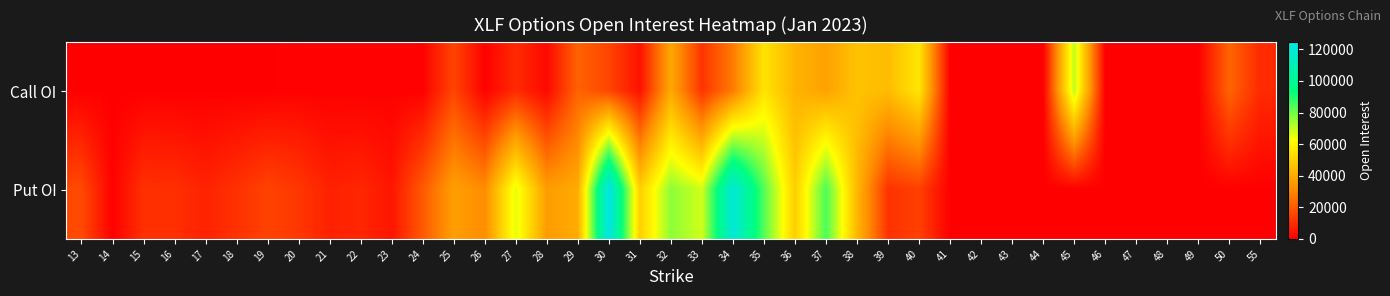

Reading left to right, extract all data points from this chart.

Call OI: 13=11	14=5	15=6	16=8	17=15	18=13	19=20	20=692	21=317	22=255	23=429	24=423	25=15413	26=597	27=9472	28=2049	29=22109	30=15443	31=4011	32=38743	33=11596	34=27434	35=55046	36=42140	37=37117	38=46045	39=44378	40=55659	41=90	42=111	43=7	44=0	45=70685	46=0	47=0	48=0	49=0	50=22448	55=9519
Put OI: 13=16440	14=405	15=10819	16=10535	17=7794	18=10978	19=14923	20=12286	21=7437	22=8648	23=4867	24=19978	25=36334	26=31470	27=65665	28=35657	29=39728	30=124810	31=49552	32=76477	33=68059	34=120465	35=83487	36=49276	37=84555	38=43013	39=11196	40=14266	41=0	42=0	43=3	44=0	45=2	46=0	47=0	48=0	49=0	50=144	55=0